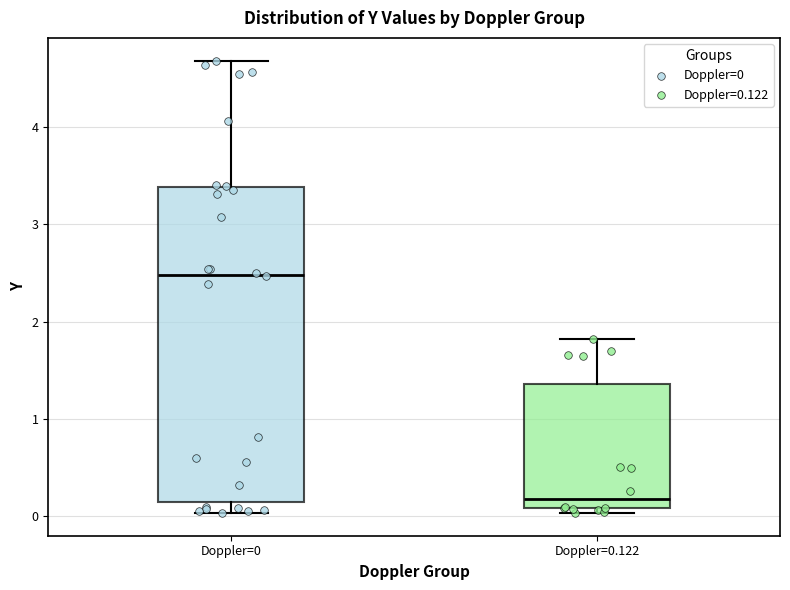

Comparing the boxes themselves (not the whiskers), which one is the tallest?

Doppler=0